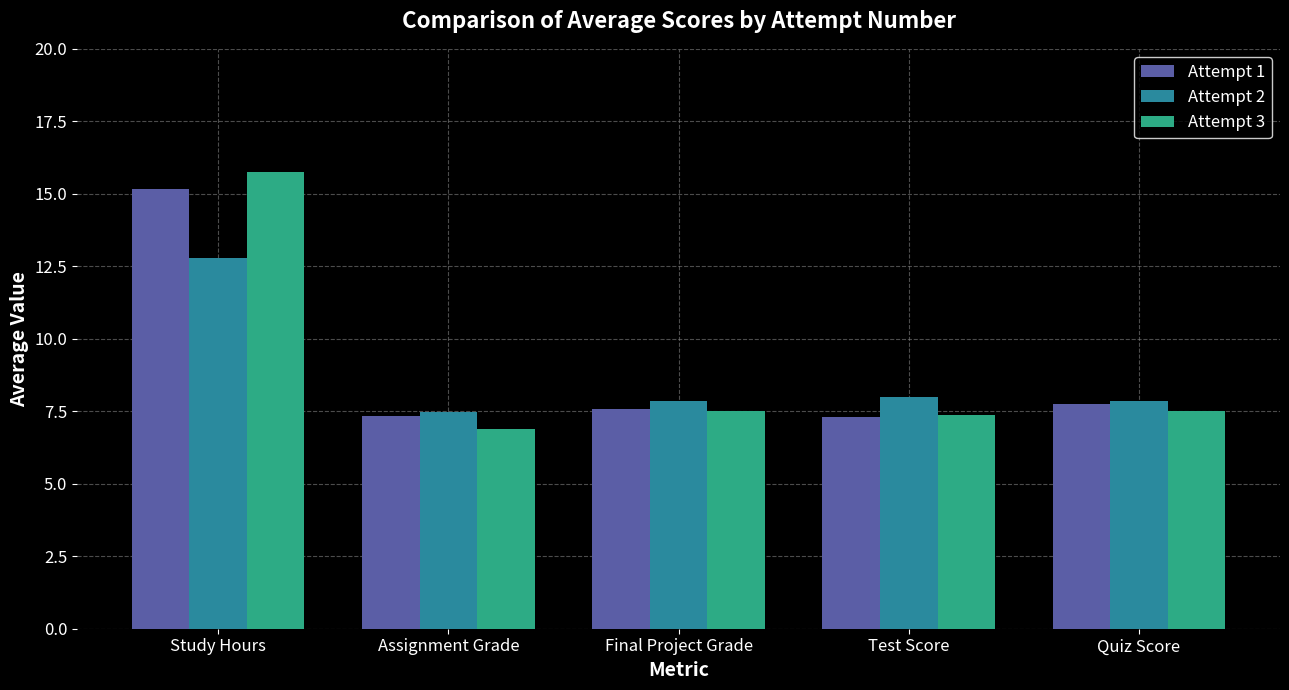

The Attempt 2 series shows 8.0 at Test Score. True or false?

True